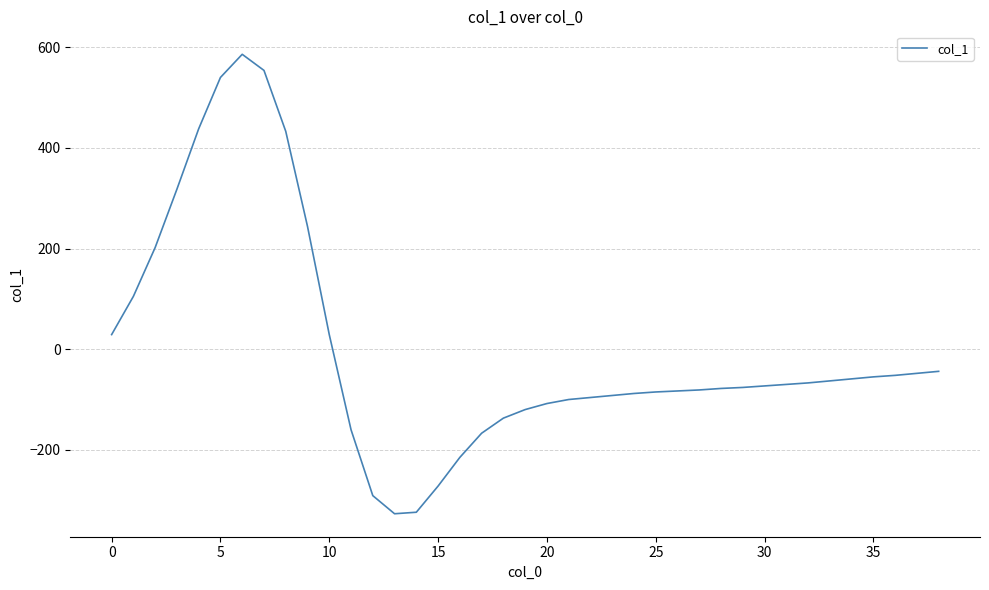

What is the greatest value displayed?

586